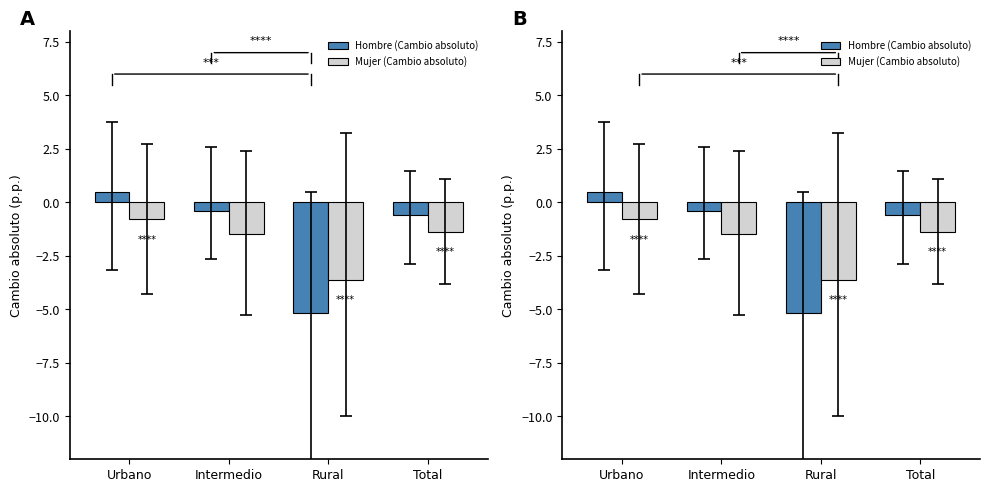

What is the minimum value for Hombre (Cambio absoluto)?

-5.2